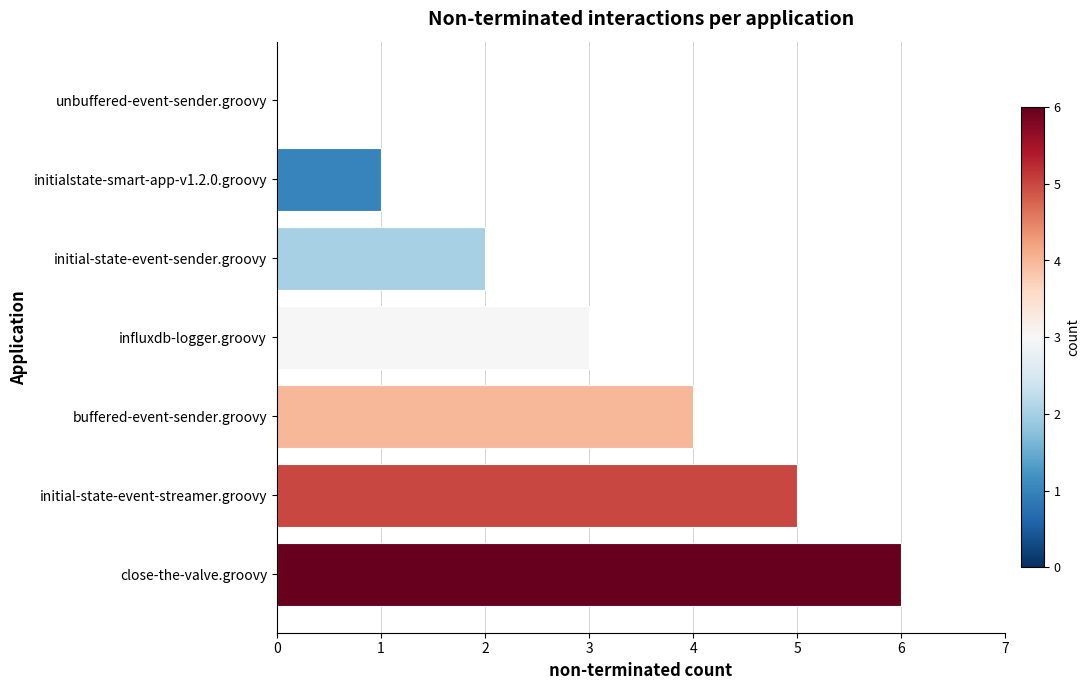

Between influxdb-logger.groovy and close-the-valve.groovy, which is larger?

close-the-valve.groovy